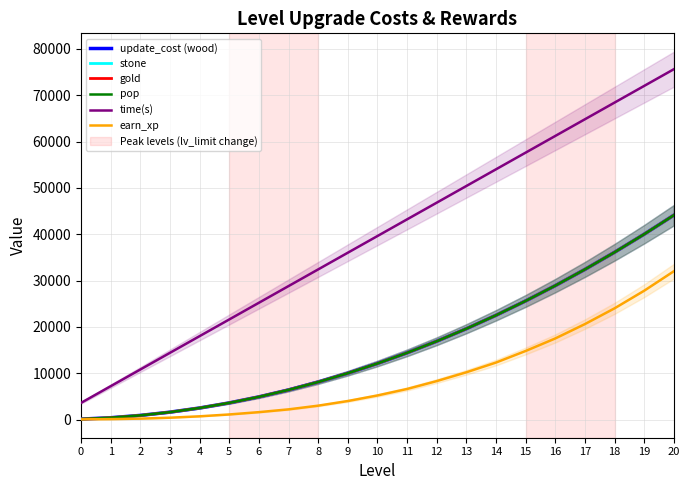

Which series has the largest total across all categories?

time(s)